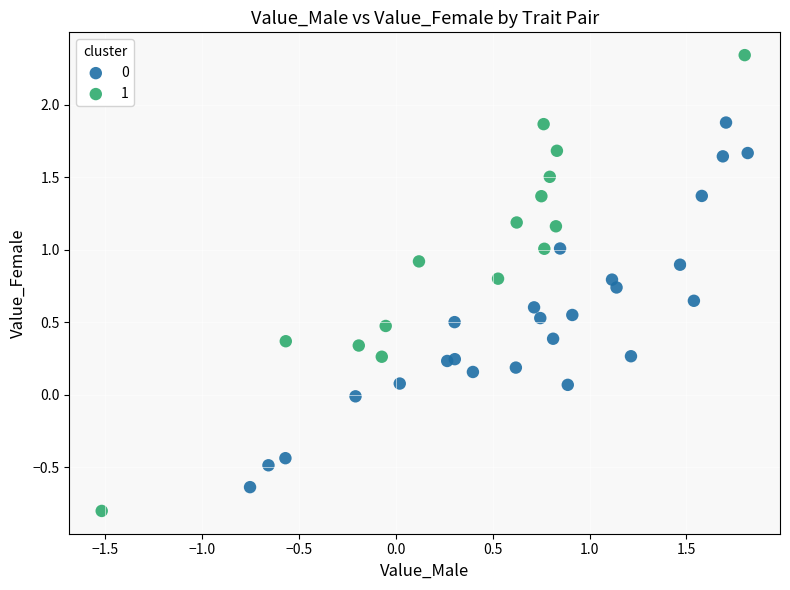

Which series contains the highest Y value?

1